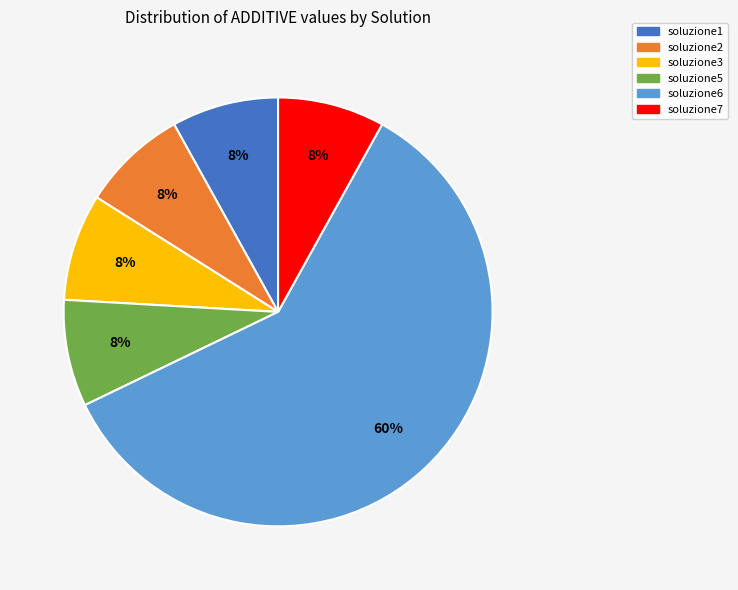

Combined, do soluzione1 and soluzione7 account for over 50%?

No